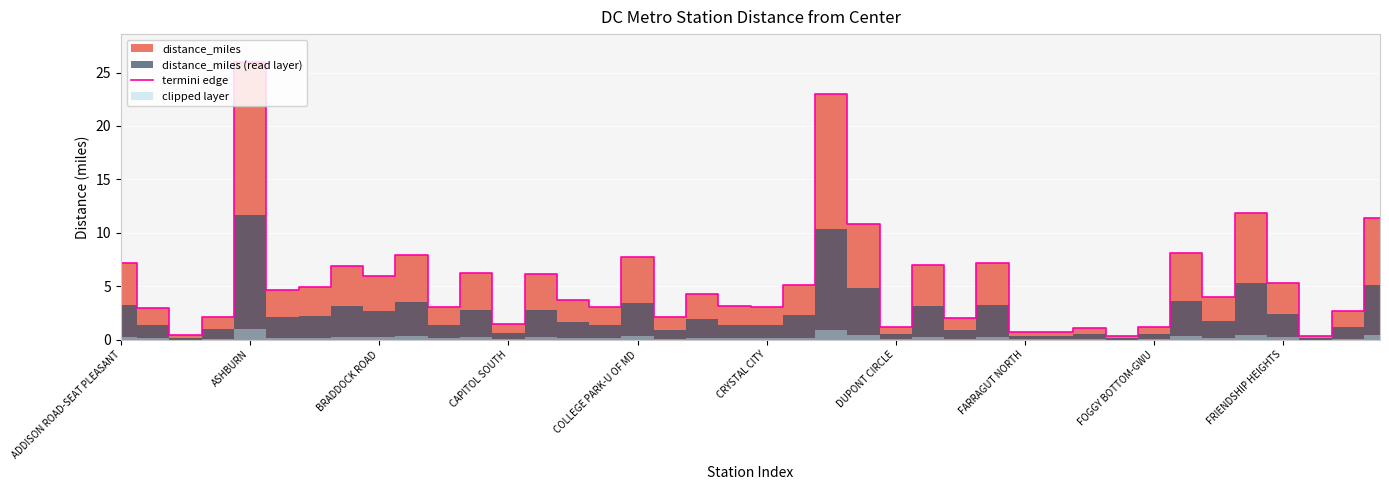

What is the label of the 32nd point from the left?

31